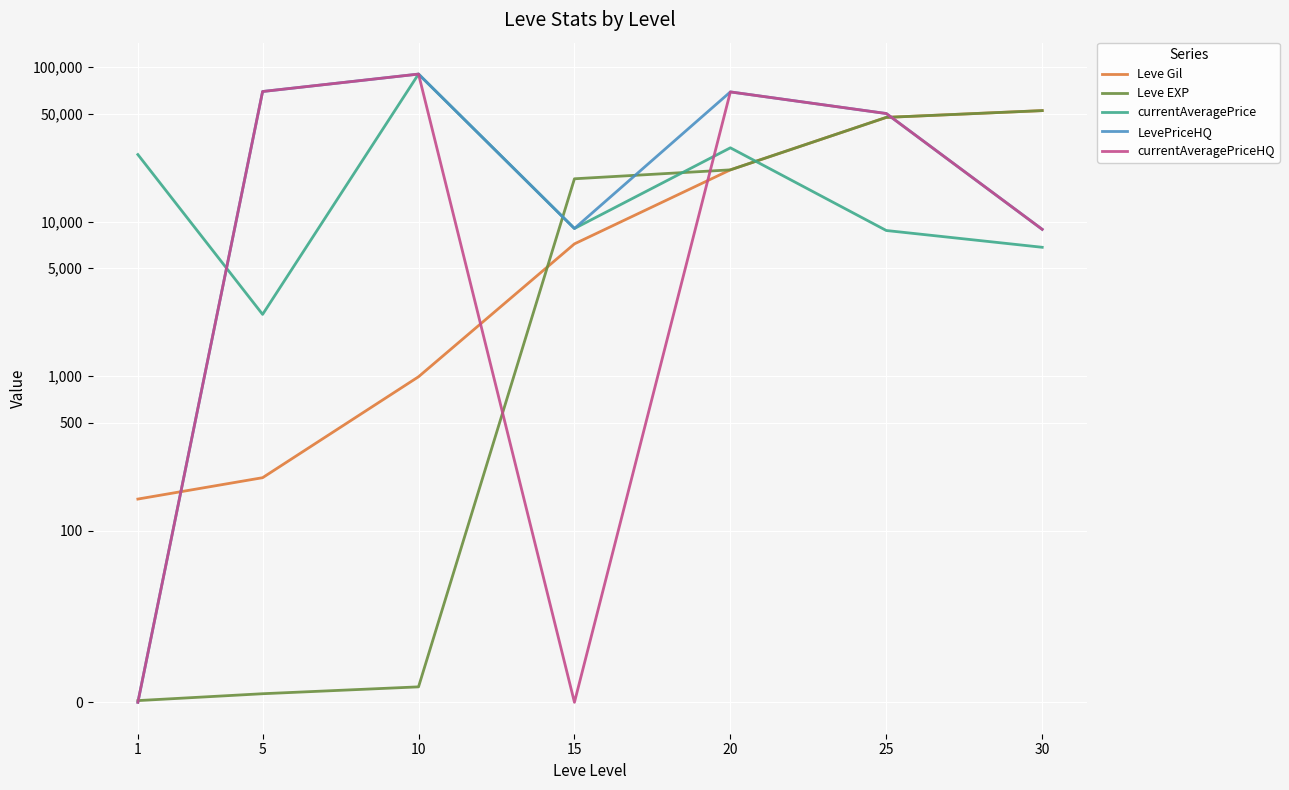

True or false: Leve EXP has a value of 9 at 10.

True